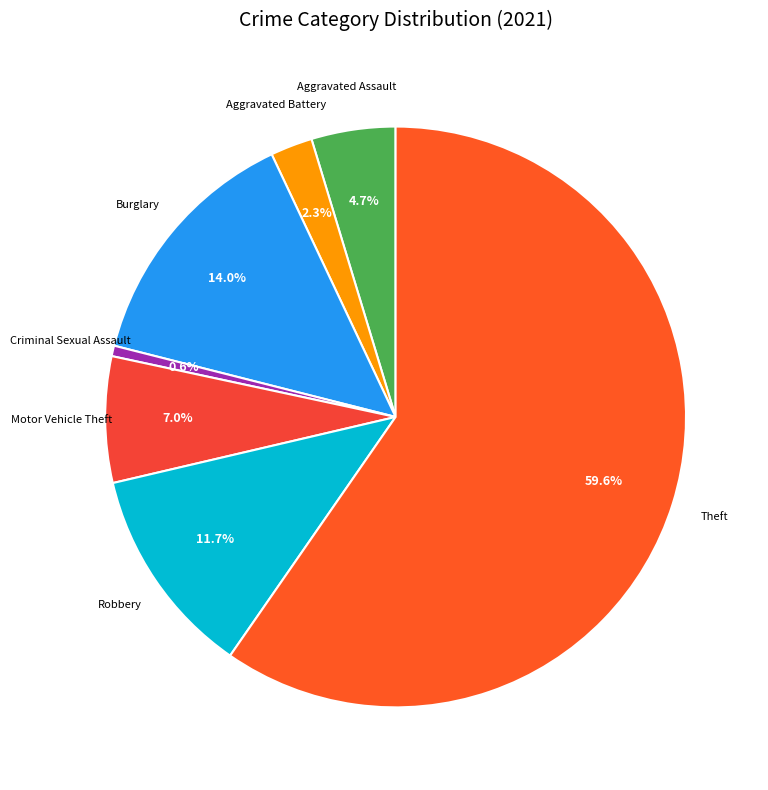

True or false: Motor Vehicle Theft accounts for 7% of the total.

True